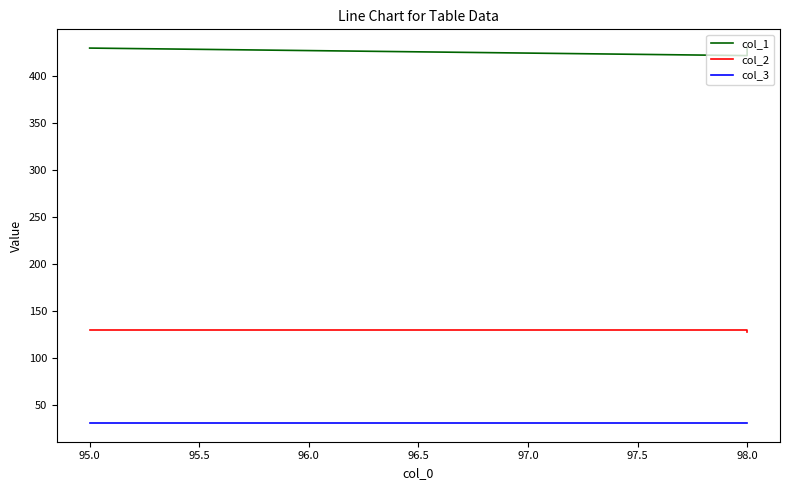

What is the difference between the highest and lowest values at 98.0?

391